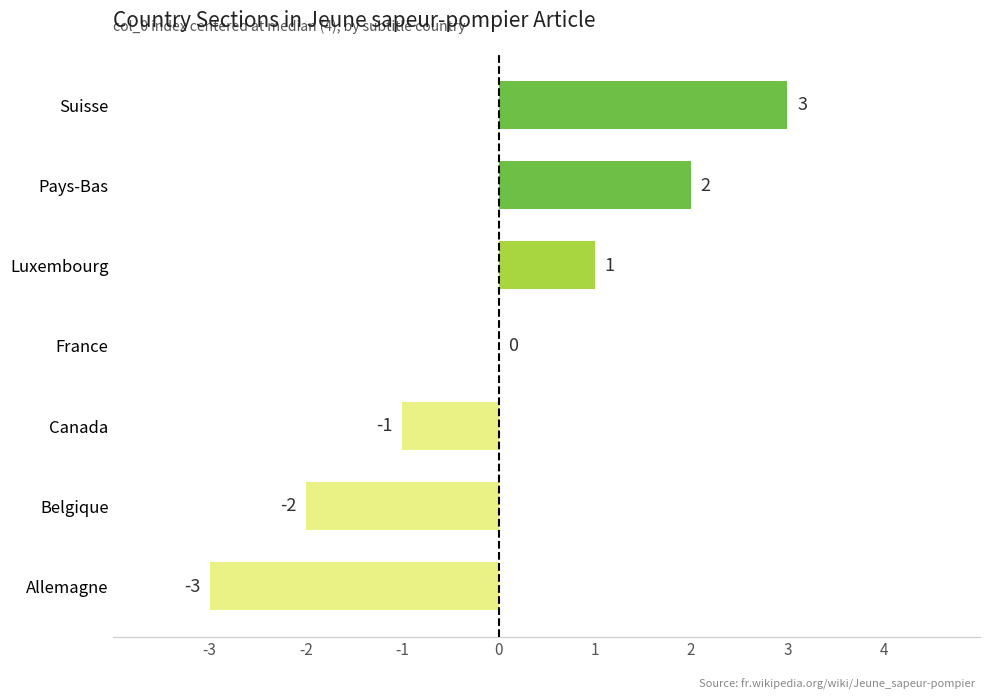

Between Canada and Luxembourg, which is larger?

Luxembourg